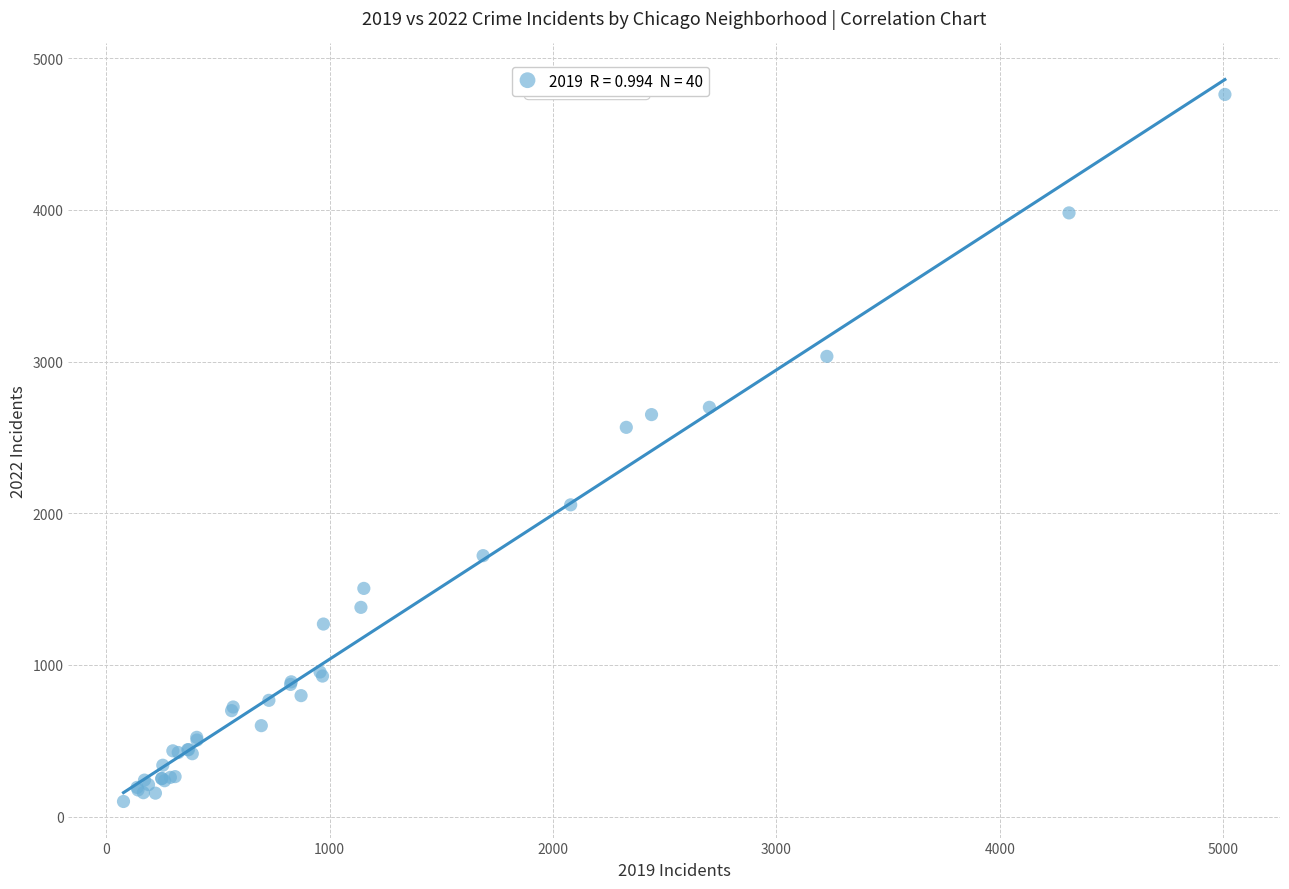

What Y value in the scatter plot is closest to 2430?

2566